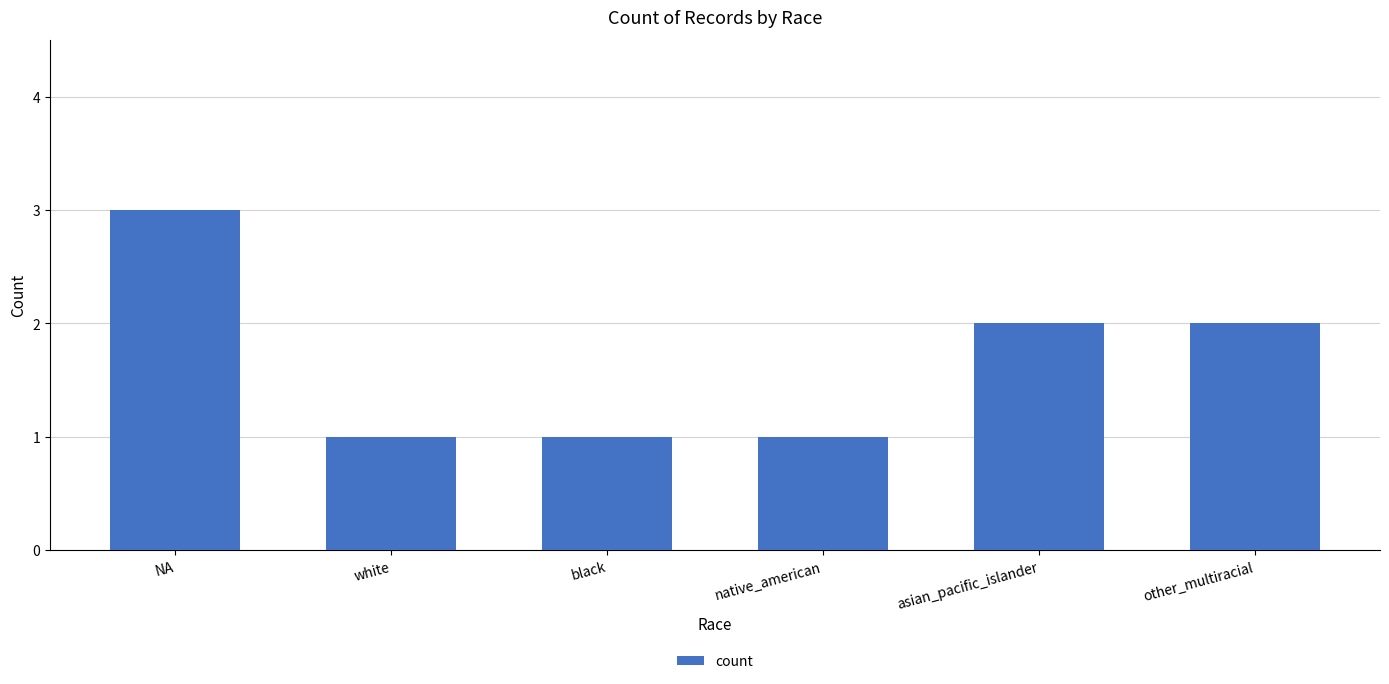

What is the sum of all values?

10